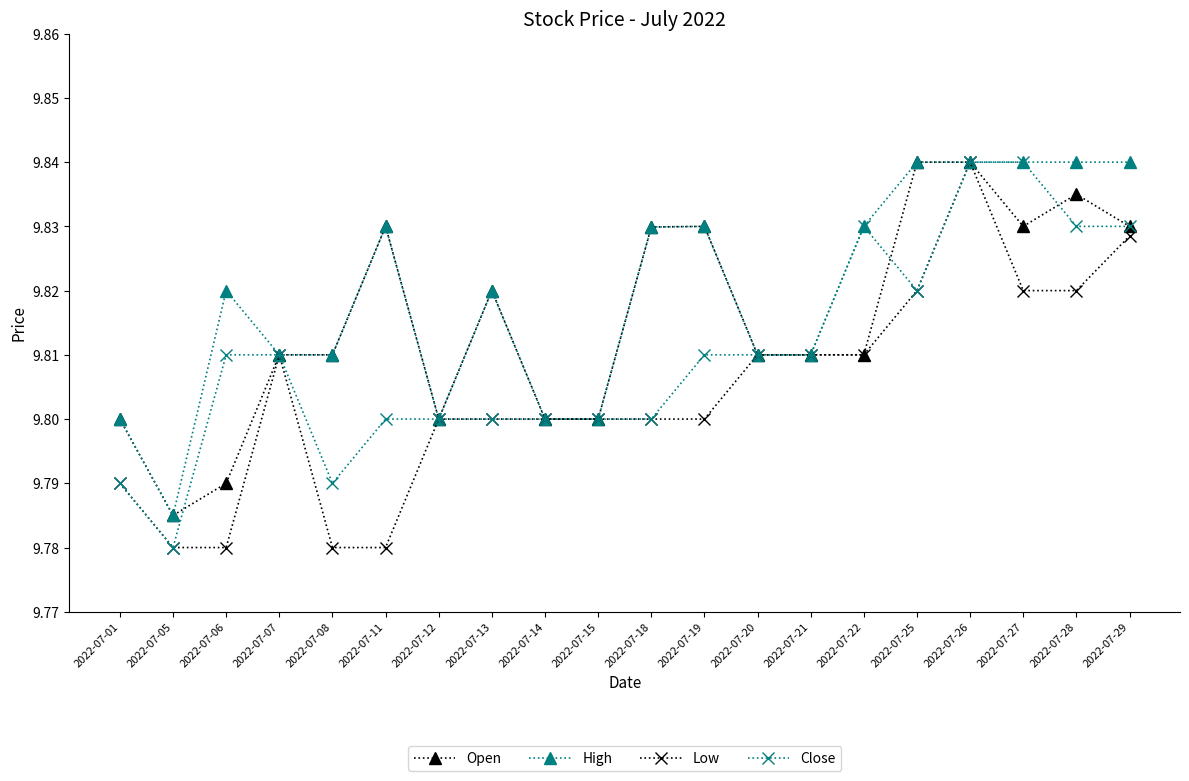

Between 2022-07-14 and 2022-07-28, which series saw the biggest shift?

High